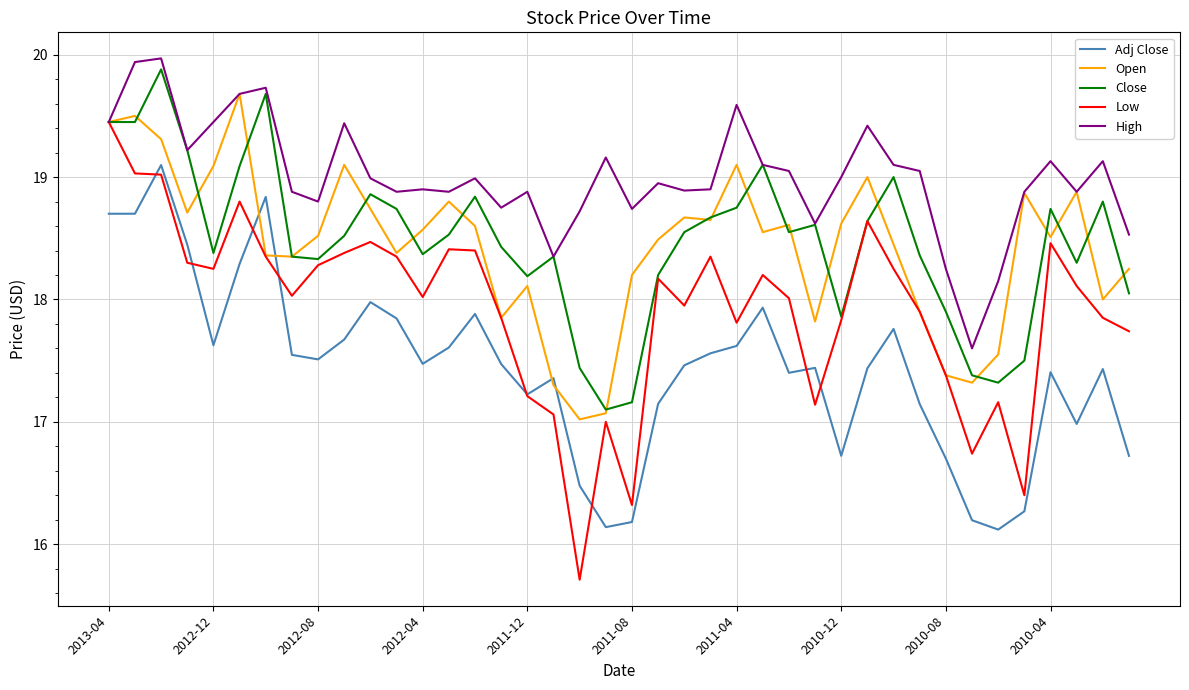

Which series has the widest spread of values?

Low